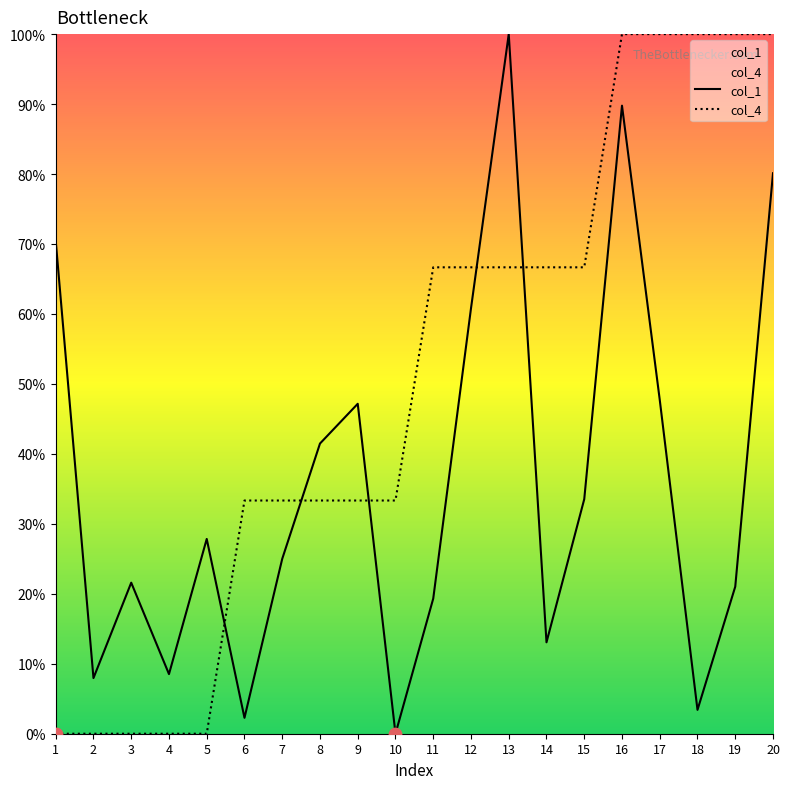

Which series has the largest total across all categories?

col_4